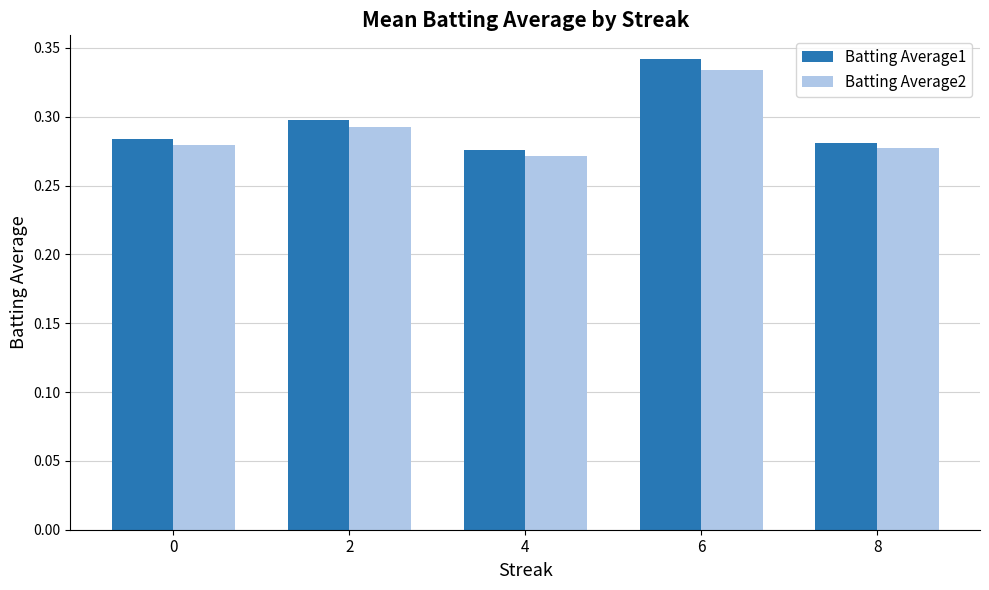

Which category has the lowest value in the Batting Average2 series?

4